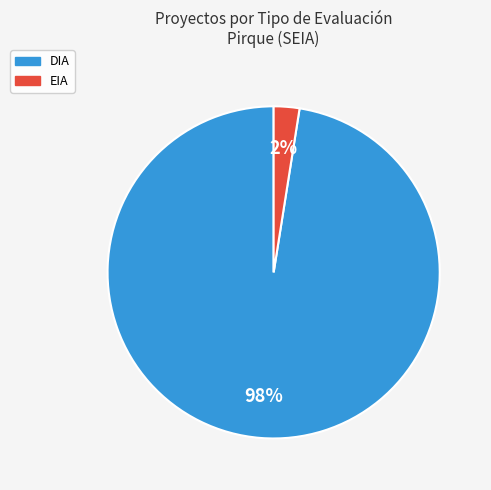

Rank the categories by value from highest to lowest.

DIA, EIA